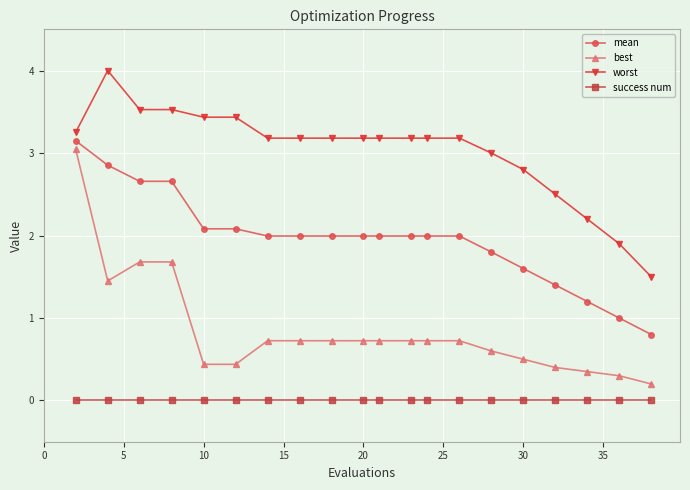

What is the difference between the second highest and second lowest values in the worst series?

1.6